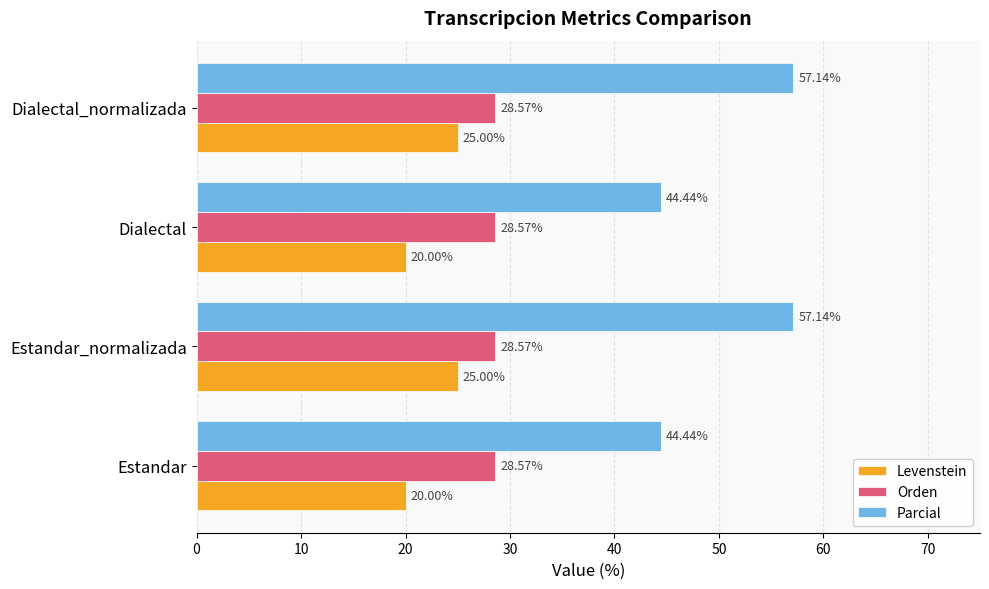

Rank the series by their average value, from highest to lowest.

Parcial, Orden, Levenstein